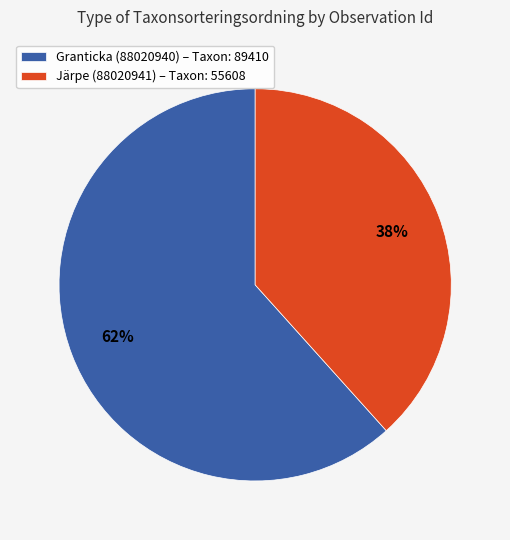

Is Granticka (88020940) the majority of the pie?

Yes